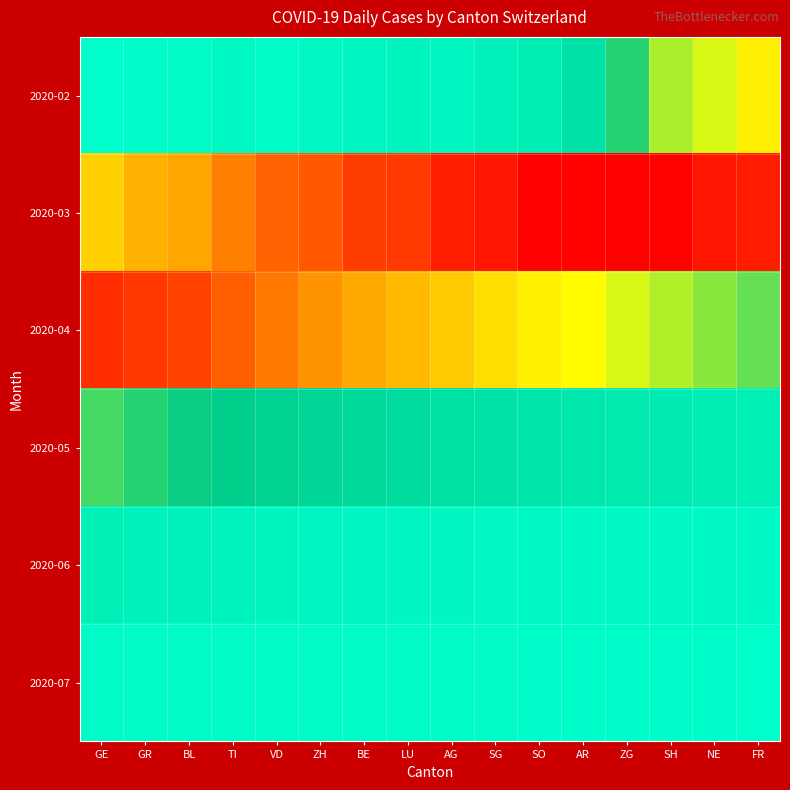

List the series in order of their peak value, lowest first.

2020-07, 2020-06, 2020-05, 2020-02, 2020-04, 2020-03